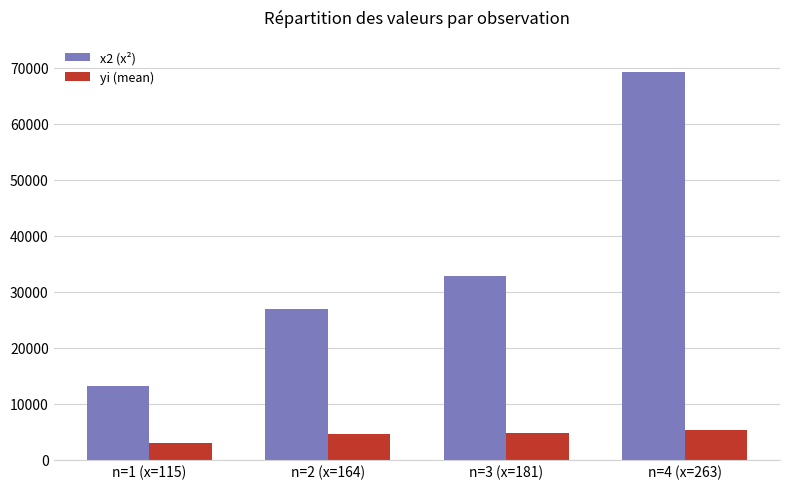

List the series in order of their peak value, highest first.

x2 (x²), yi (mean)